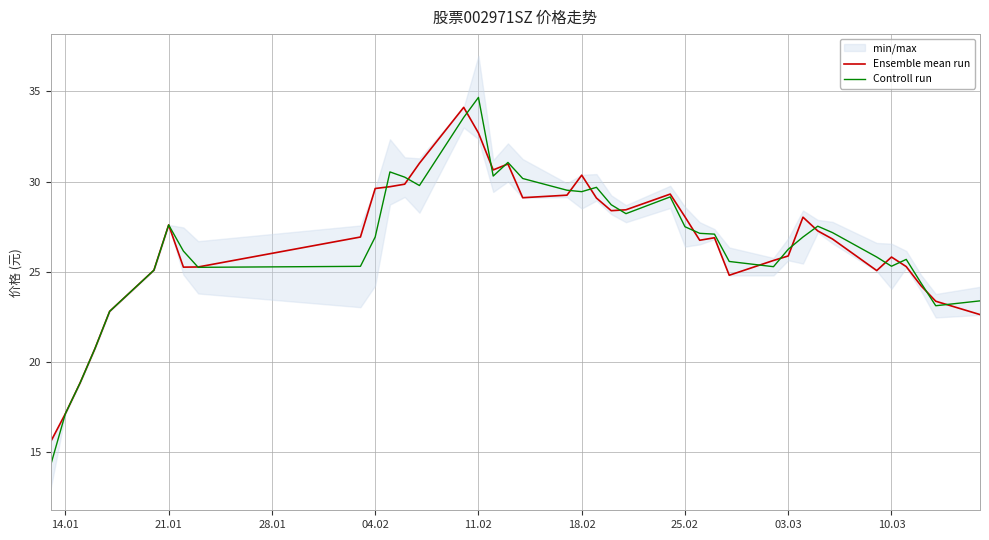

How many data points in Ensemble mean run are less than 26?

17